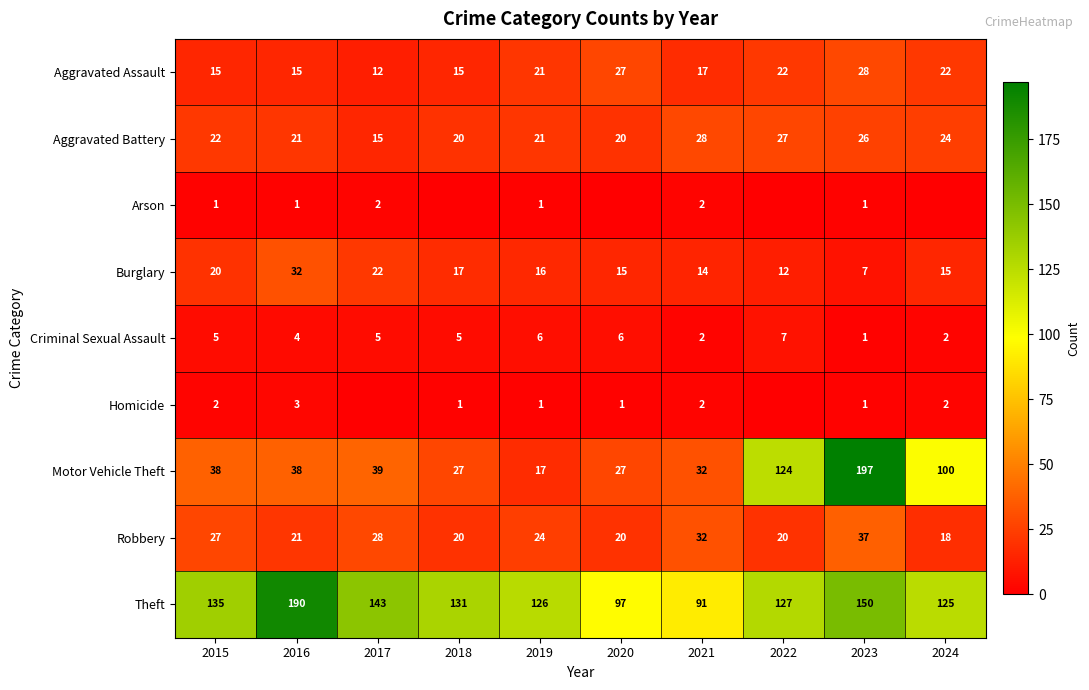

Which category has the highest value in the Motor Vehicle Theft series?

2023